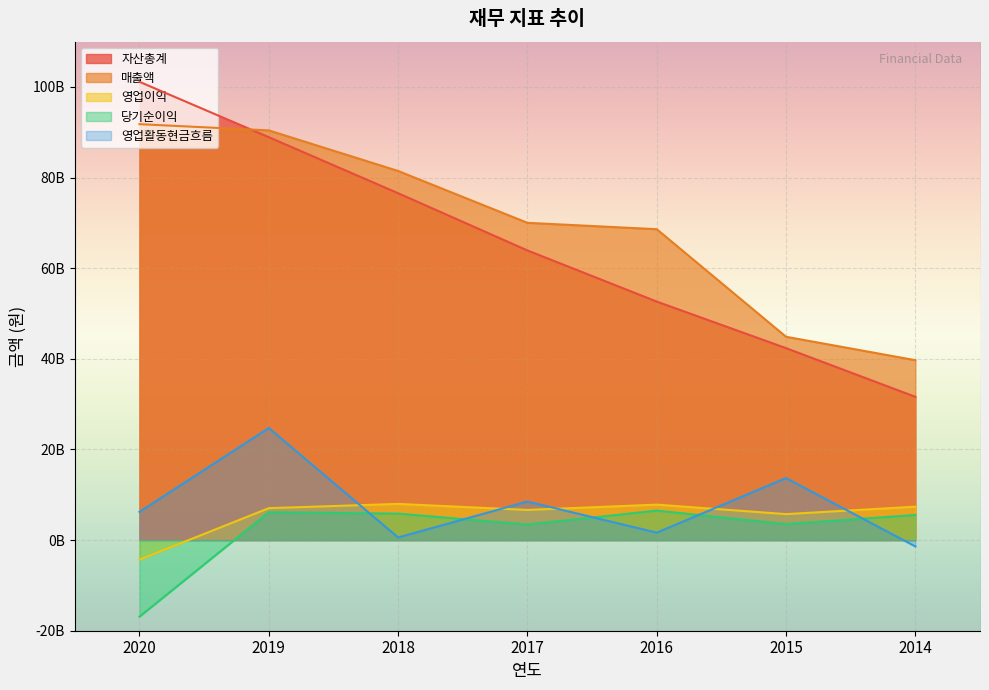

True or false: 매출액 has a value of 90419017107 at 2019.

True